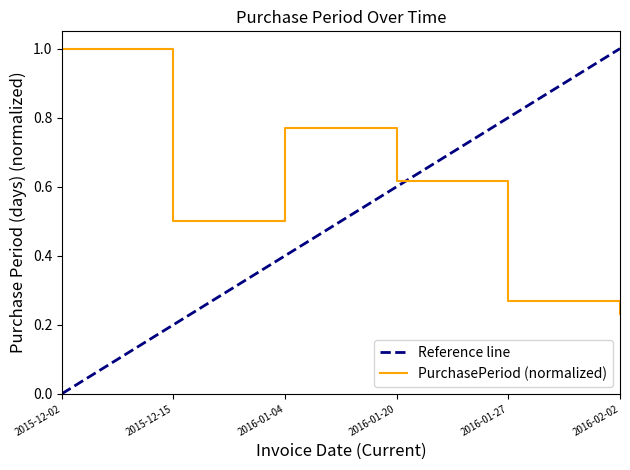

Read the value at 2016-01-27.

0.3